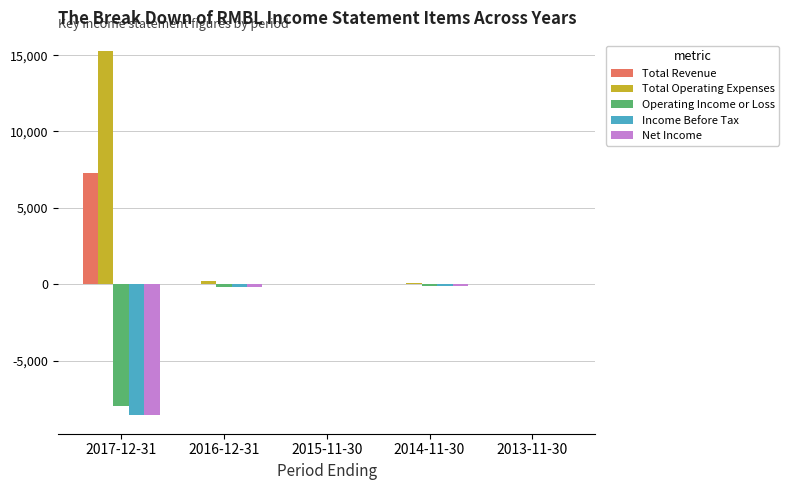

Is it true that Income Before Tax equals -100 at 2014-11-30?

True